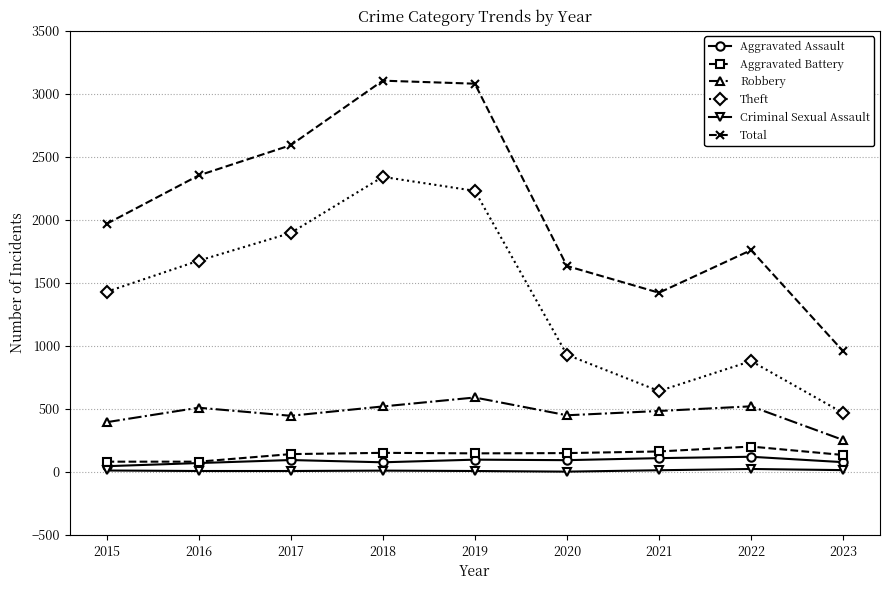

Is the value of Aggravated Assault at 2021 greater than the value of Criminal Sexual Assault at 2016?

Yes